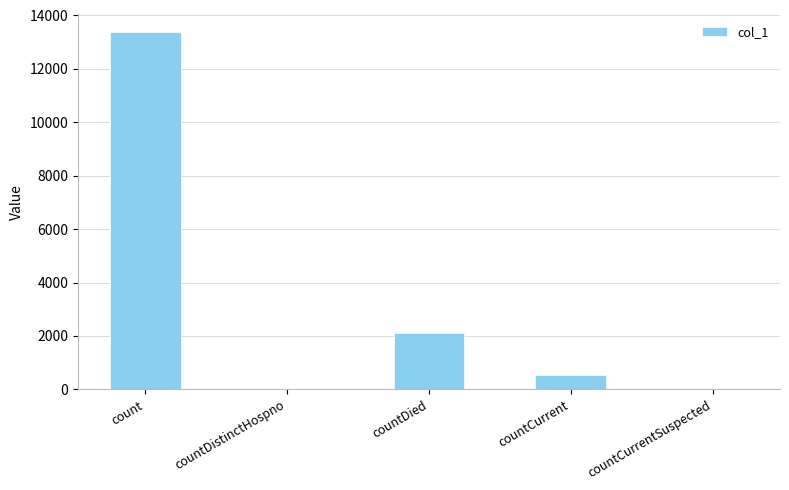

How many series are shown in this chart?

1